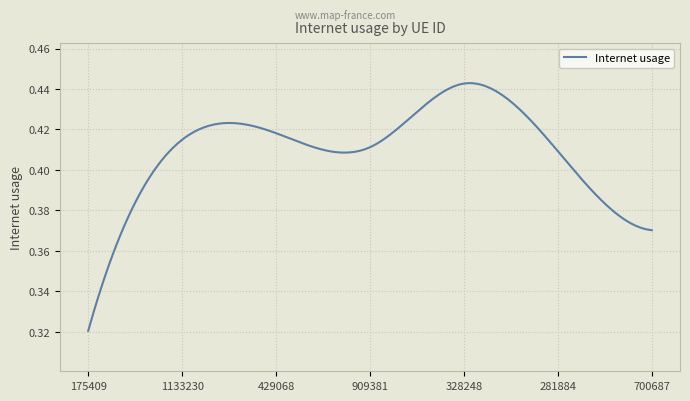

Does the chart have visible grid lines?

Yes